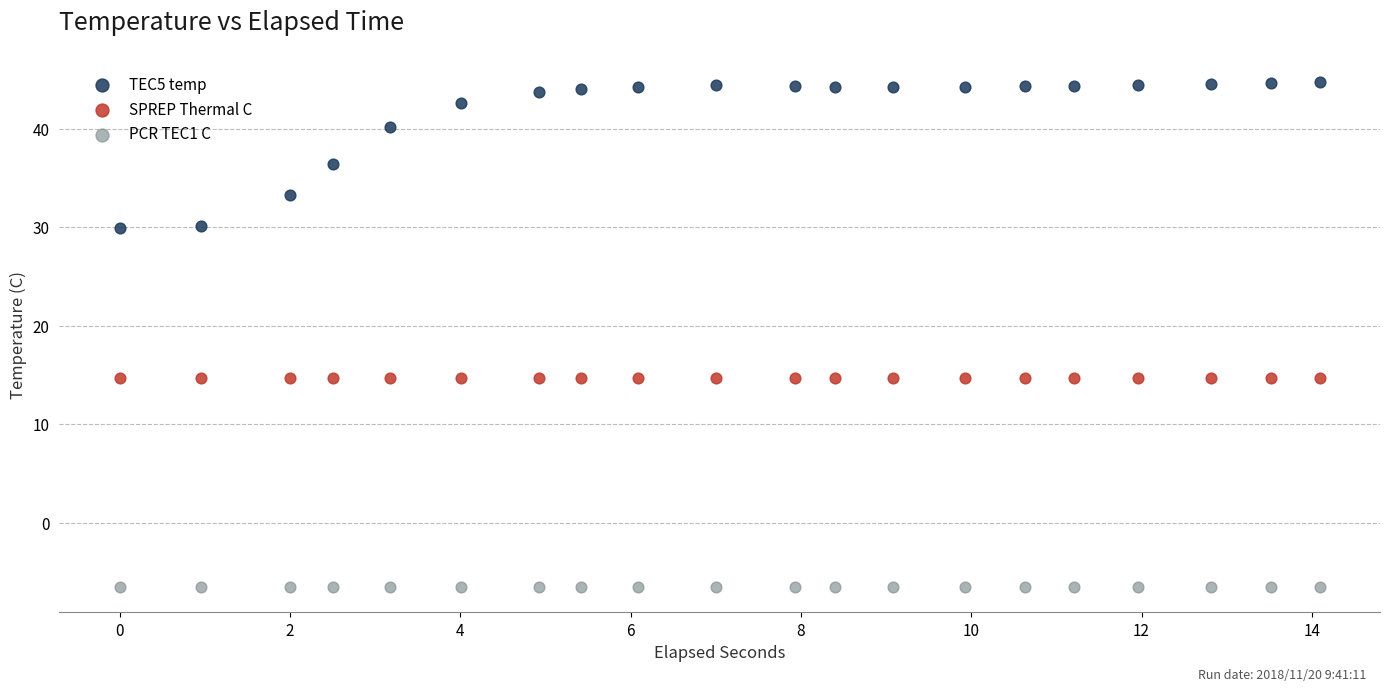

Which series contains the highest Y value?

TEC5 temp